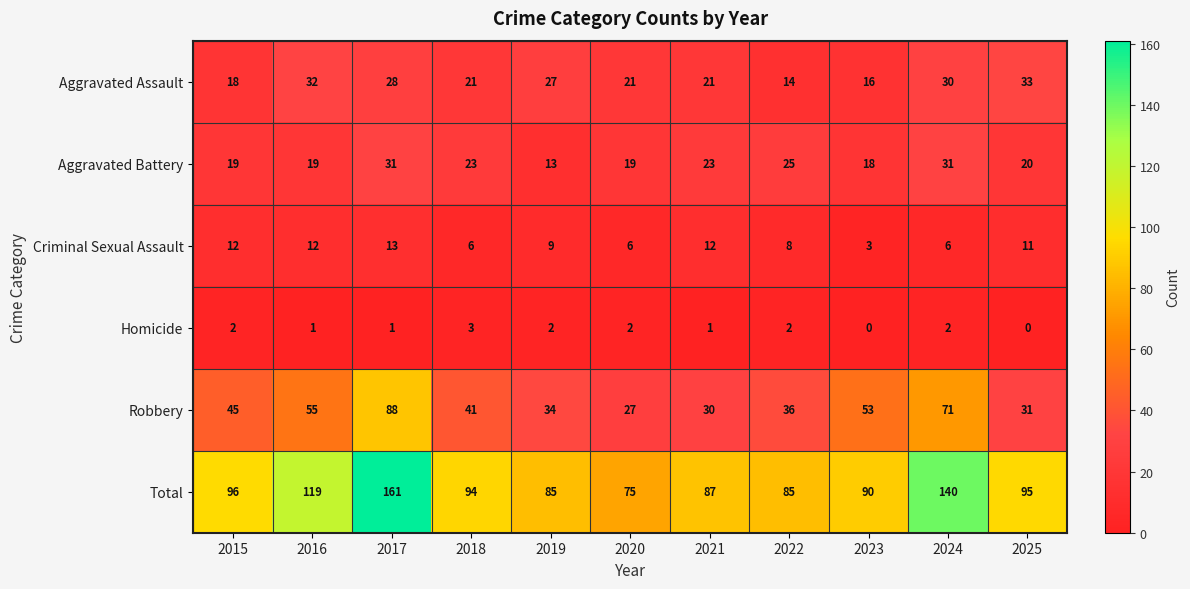

How many data points does each series have?

11